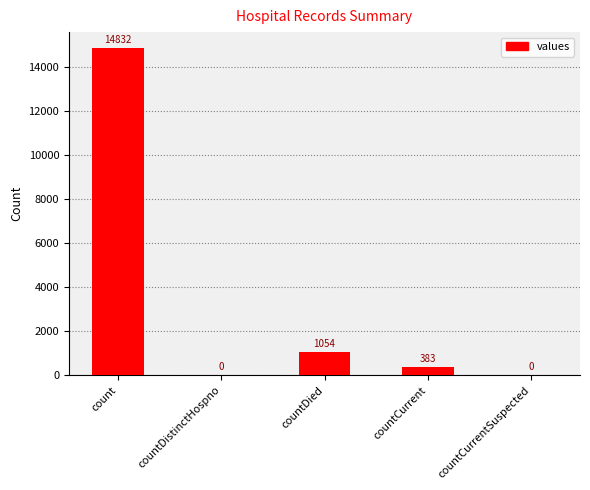

What is the maximum value shown in the chart?

14832